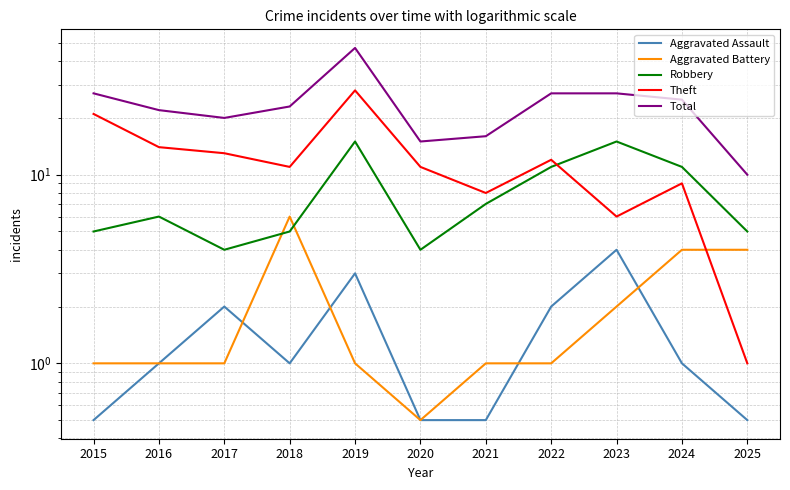

List the series in order of their peak value, highest first.

Total, Theft, Robbery, Aggravated Battery, Aggravated Assault